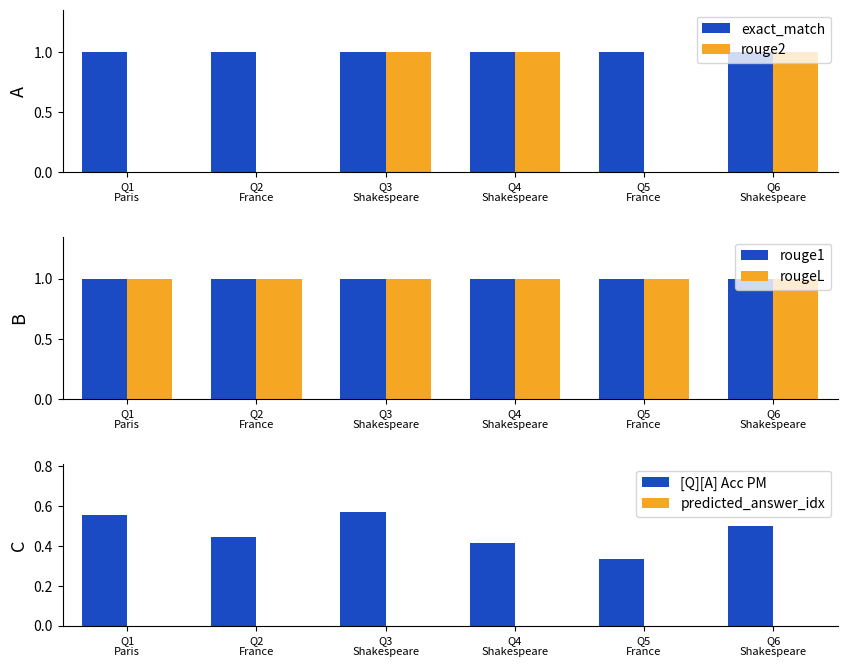

Reading right to left, list all the values displayed in this chart.

exact_match: 1.0	1.0	1.0	1.0	1.0	1.0
rouge2: 1.0	0.0	1.0	1.0	0.0	0.0
rouge1: 1.0	1.0	1.0	1.0	1.0	1.0
rougeL: 1.0	1.0	1.0	1.0	1.0	1.0
[Q][A] Acc PM: 0.5	0.3	0.4	0.6	0.4	0.6
predicted_answer_idx: 0.0	0.0	0.0	0.0	0.0	0.0